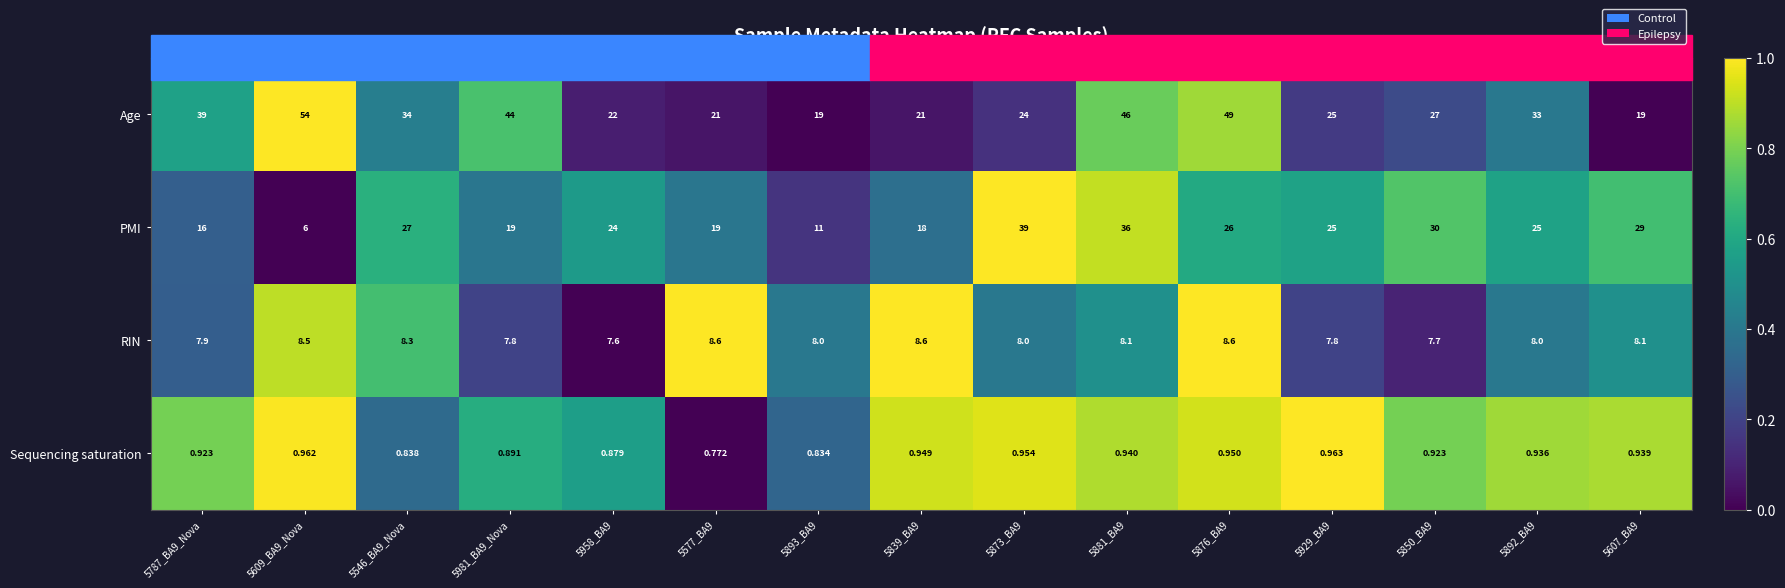

Which series has the largest range (max minus min)?

Age